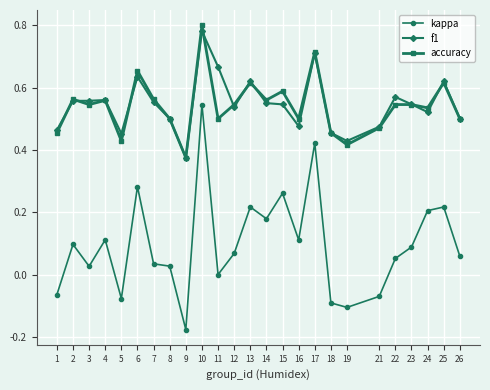

Rank the series by their maximum value, from highest to lowest.

accuracy, f1, kappa